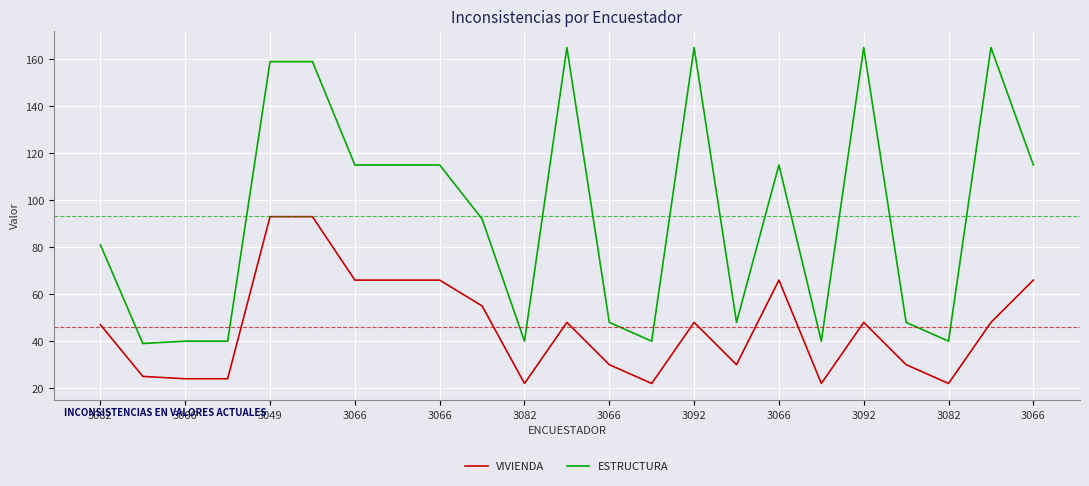

What is the difference between the maximum and minimum values in the ESTRUCTURA series?

126